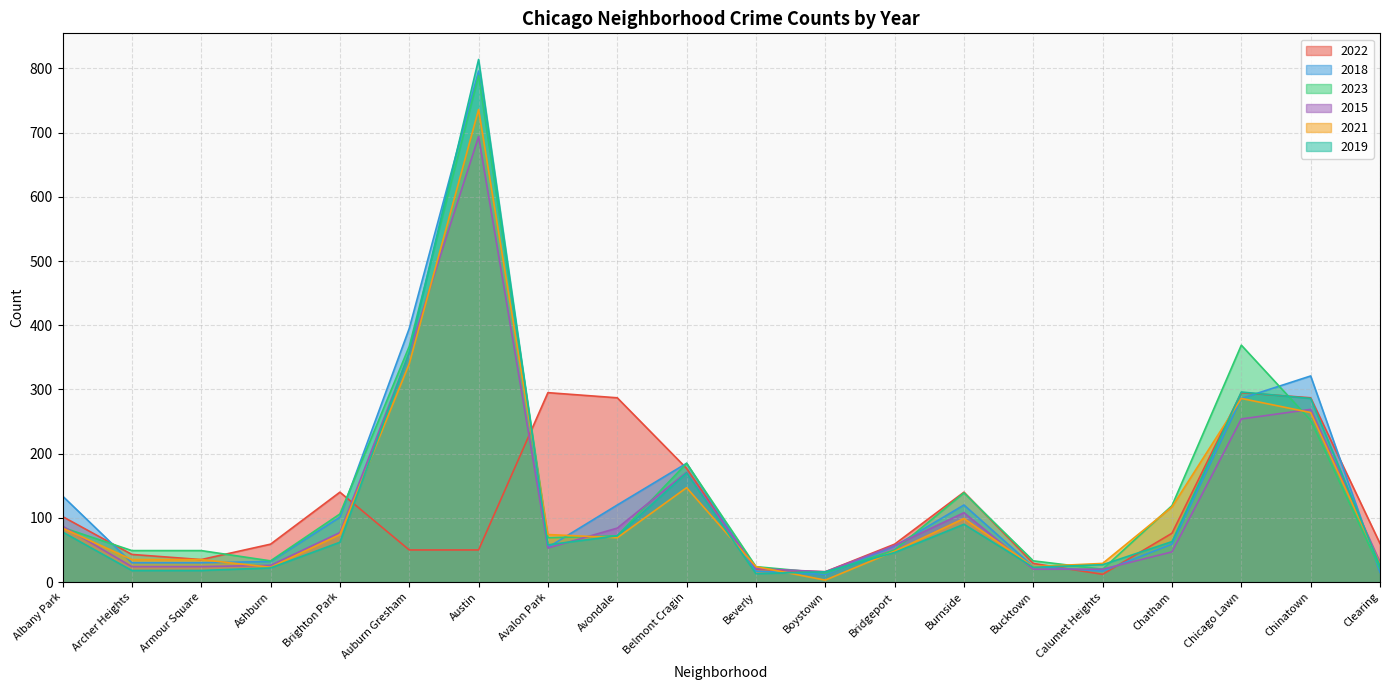

How many interior local valleys does the 2019 series have?

3